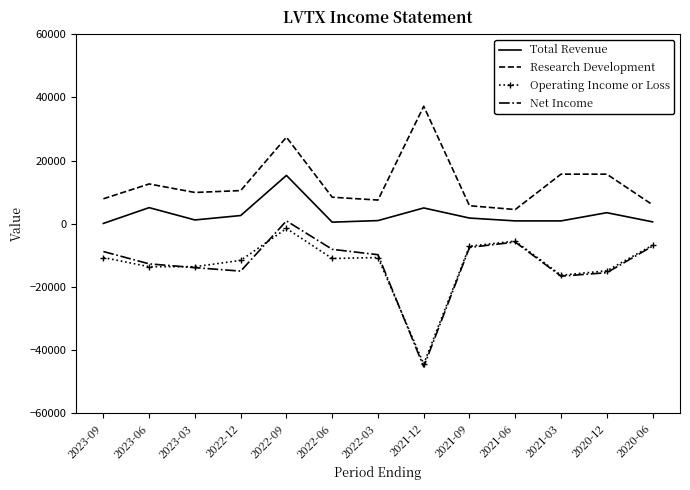

What are all the series names shown in the legend?

Total Revenue, Research Development, Operating Income or Loss, Net Income